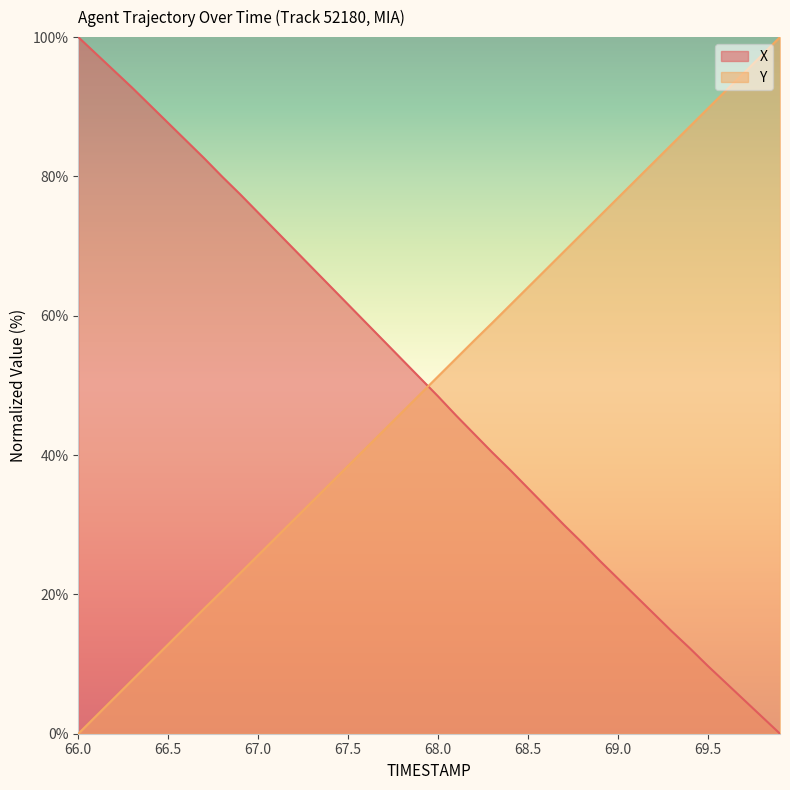

What is the spread (max minus min) of values at 68.6?

34.1